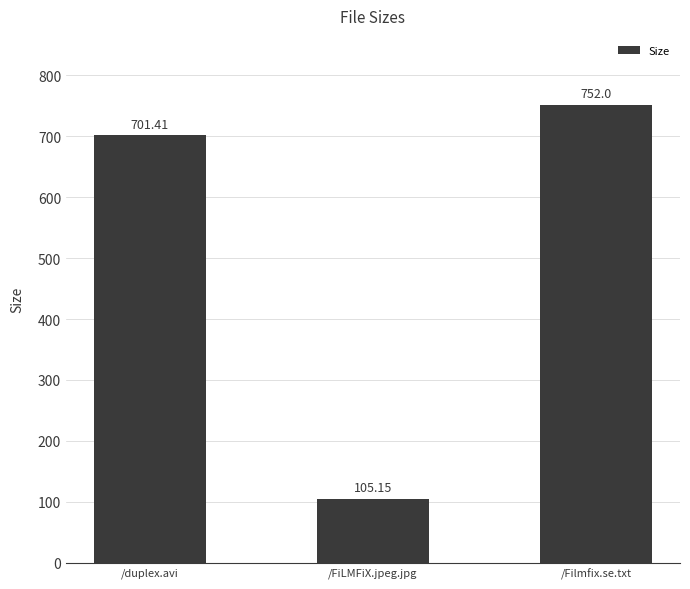

What is the greatest value displayed?

752.0